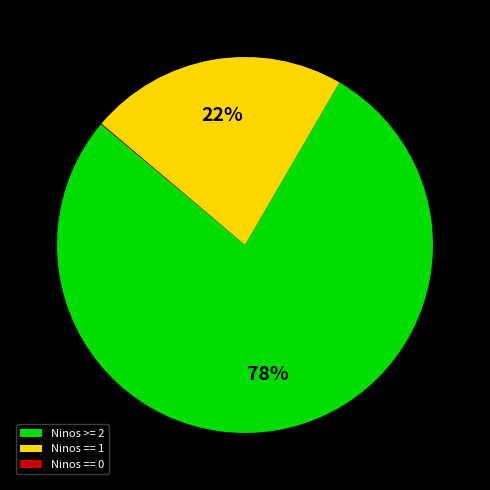

To the nearest percent, what portion does Ninos >= 2 represent?

78%